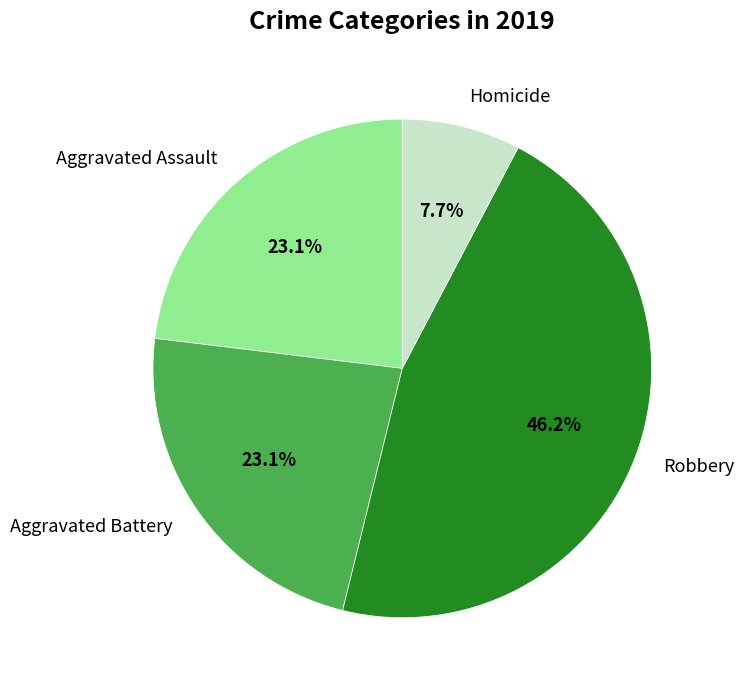

To the nearest percent, what percentage of the pie is Aggravated Assault?

23%